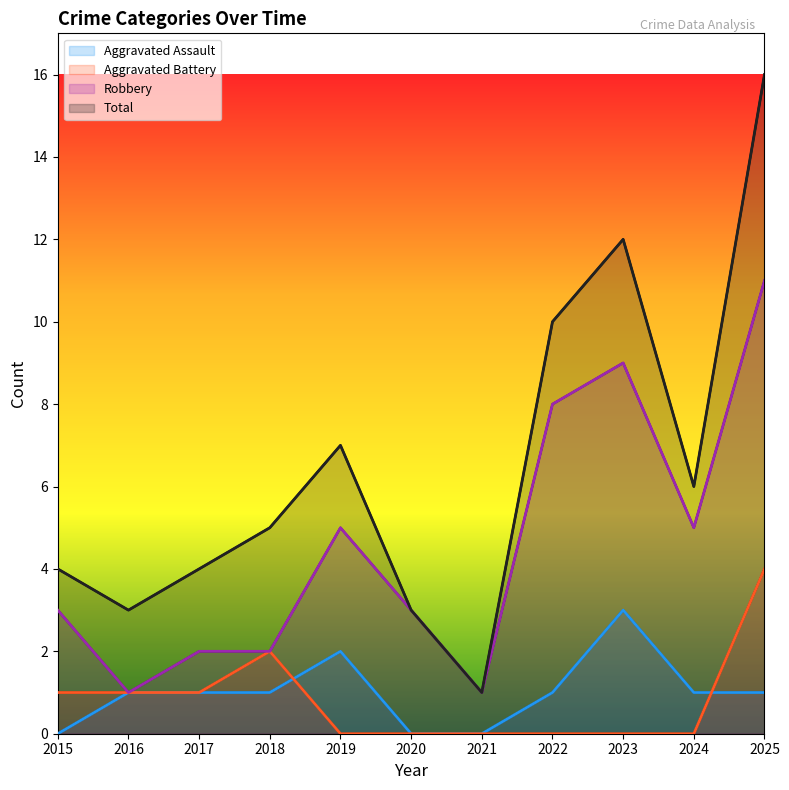

What is the total value across all series at 2019?

14